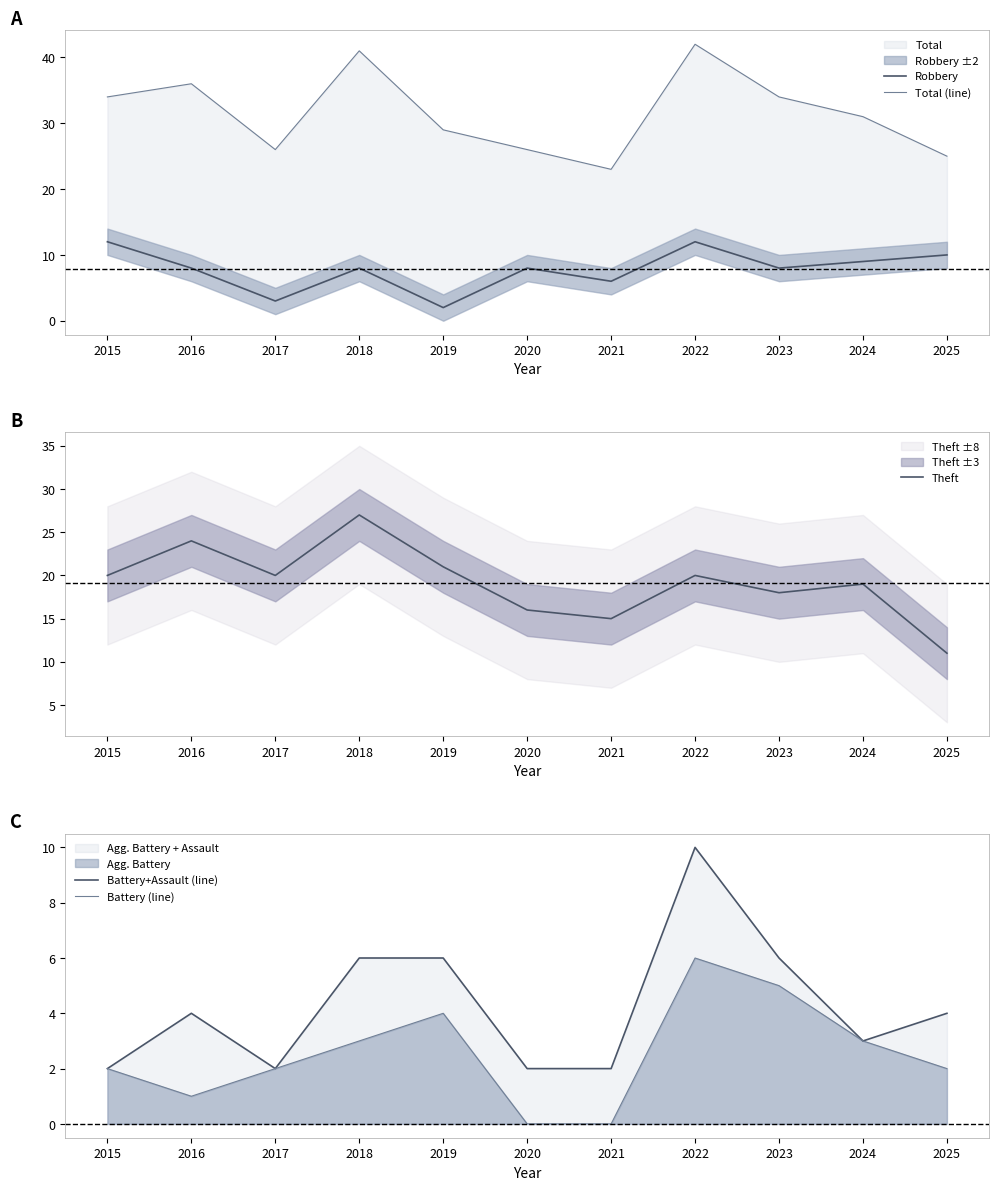

Rank the categories by Battery (line) value from highest to lowest.

2022, 2023, 2019, 2018, 2024, 2015, 2017, 2025, 2016, 2020, 2021